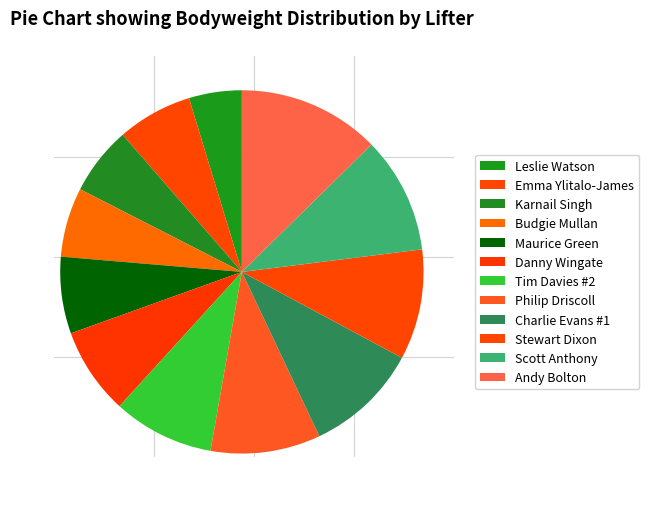

To the nearest percent, what portion does Emma Ylitalo-James represent?

7%